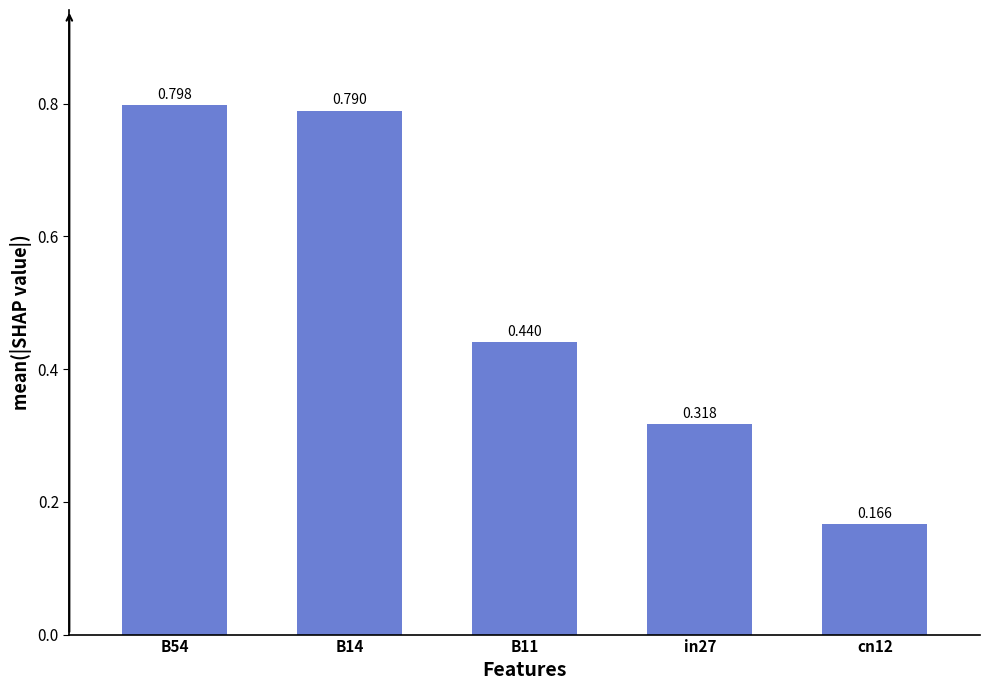

Rank the categories by value from lowest to highest.

cn12, in27, B11, B14, B54